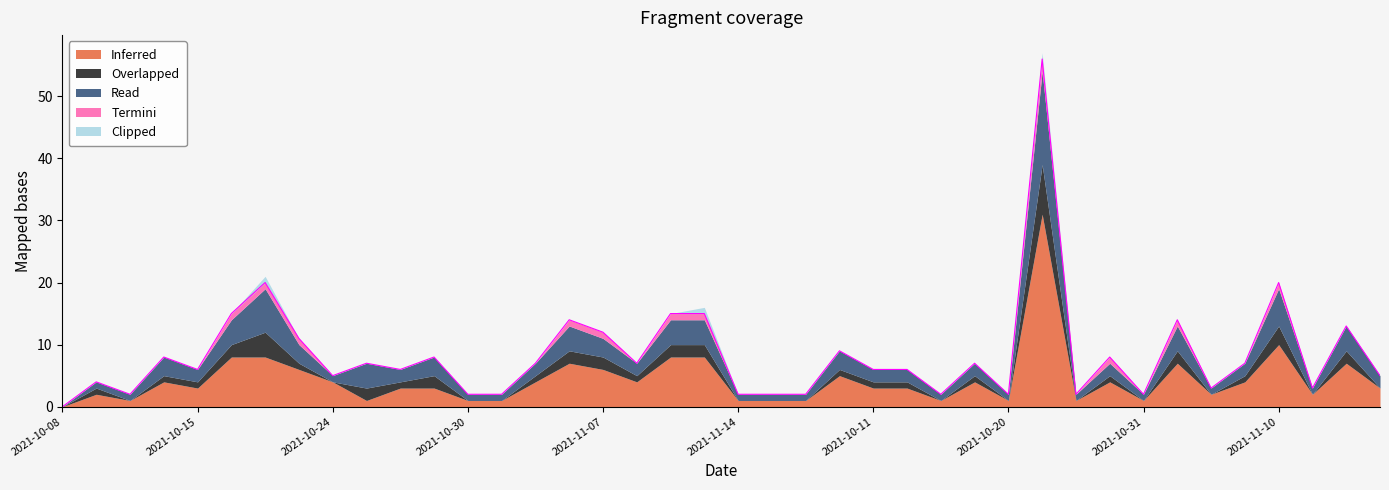

Reading left to right, transcribe all the data shown in this chart.

Inferred: 0	2	1	4	3	8	8	6	4	1	3	3	1	1	4	7	6	4	8	8	1	1	1	5	3	3	1	4	1	31	1	4	1	7	2	4	10	2	7	3
Overlapped: 0	1	0	1	1	2	4	1	0	2	1	2	0	0	1	2	2	1	2	2	0	0	0	1	1	1	0	1	0	8	0	1	0	2	0	1	3	0	2	0
Read: 0	1	1	3	2	4	7	3	1	4	2	3	1	1	2	4	3	2	4	4	1	1	1	3	2	2	1	2	1	15	1	2	1	4	1	2	6	1	4	2
Termini: 0	0	0	0	0	1	1	1	0	0	0	0	0	0	0	1	1	0	1	1	0	0	0	0	0	0	0	0	0	2	0	1	0	1	0	0	1	0	0	0
Clipped: 0	0	0	0	0	0	1	0	0	0	0	0	0	0	0	0	0	0	0	1	0	0	0	0	0	0	0	0	0	1	0	0	0	0	0	0	0	0	0	0